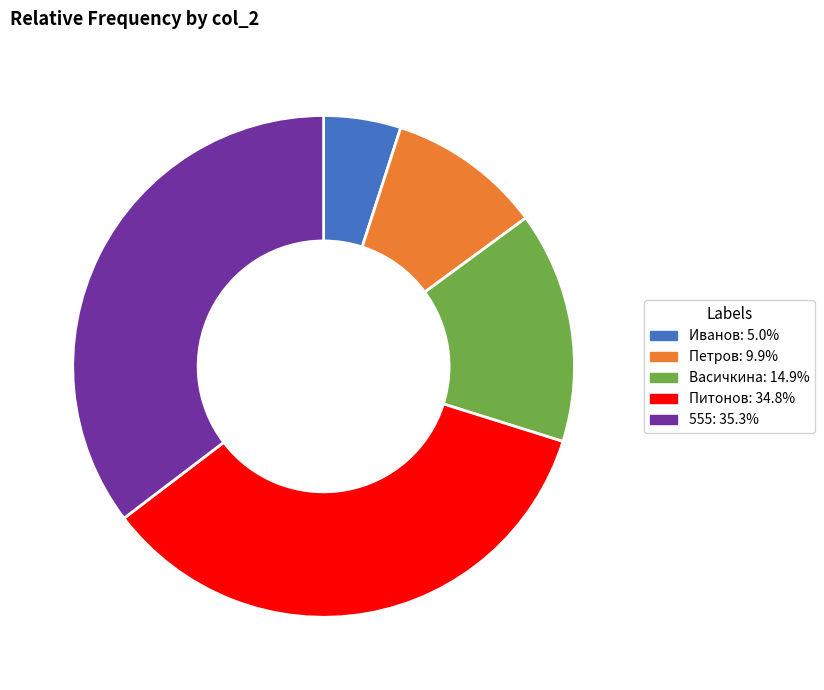

The 555 slice represents 35% of the pie. True or false?

True